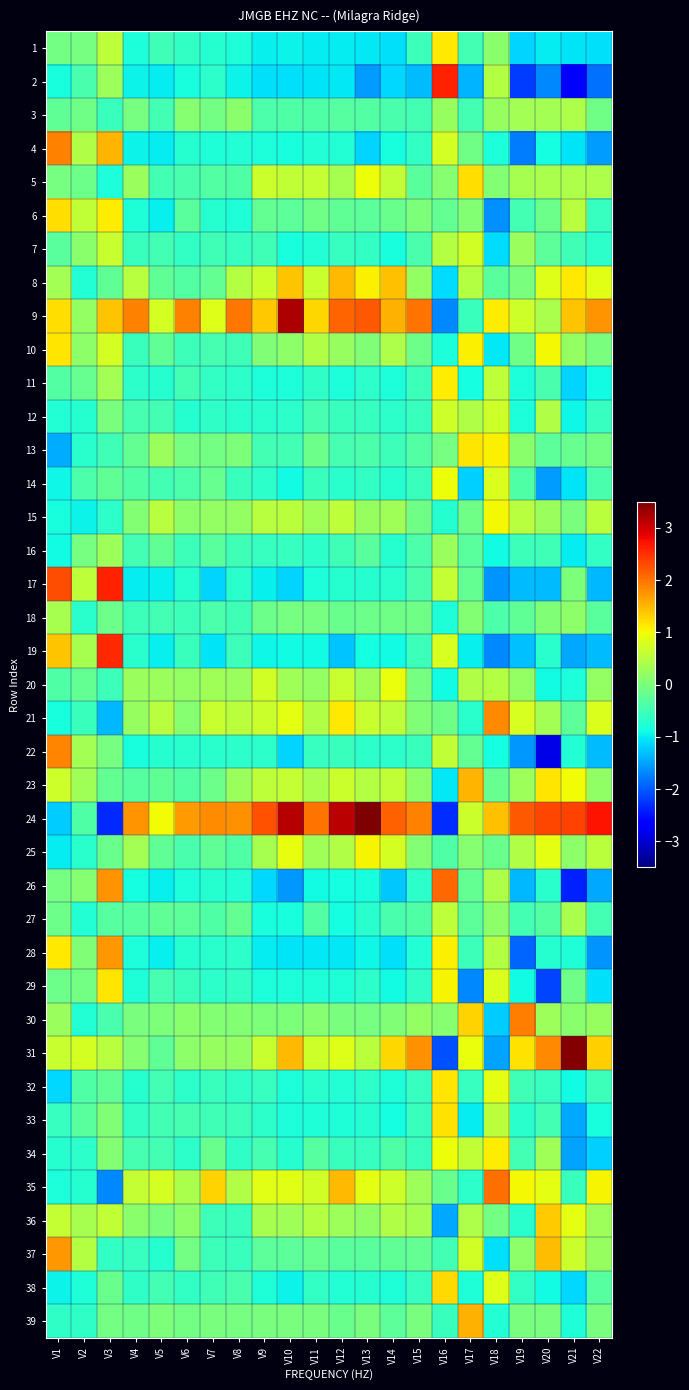

Reading left to right, transcribe all the data shown in this chart.

1: V1=-0.1	V2=-0.1	V3=0.6	V4=-0.8	V5=-0.5	V6=-0.6	V7=-0.7	V8=-0.8	V9=-1.0	V10=-1.0	V11=-1.0	V12=-1.0	V13=-1.0	V14=-1.1	V15=-0.5	V16=1.1	V17=-0.5	V18=0.1	V19=-1.2	V20=-1.0	V21=-1.1	V22=-1.1
2: V1=-0.8	V2=-0.4	V3=0.3	V4=-0.9	V5=-1.0	V6=-0.8	V7=-0.7	V8=-0.9	V9=-1.1	V10=-1.1	V11=-1.1	V12=-1.0	V13=-1.6	V14=-1.1	V15=-1.3	V16=2.6	V17=-1.4	V18=0.5	V19=-2.2	V20=-1.7	V21=-2.6	V22=-1.9
3: V1=-0.2	V2=-0.1	V3=-0.6	V4=-0.0	V5=-0.5	V6=0.1	V7=-0.1	V8=0.1	V9=-0.4	V10=-0.4	V11=-0.4	V12=-0.3	V13=-0.3	V14=-0.4	V15=-0.5	V16=0.2	V17=-0.5	V18=0.2	V19=0.3	V20=0.3	V21=0.4	V22=-0.1
4: V1=1.9	V2=0.5	V3=1.5	V4=-0.9	V5=-1.0	V6=-0.7	V7=-0.8	V8=-0.7	V9=-0.8	V10=-0.8	V11=-0.8	V12=-0.7	V13=-1.2	V14=-0.8	V15=-0.6	V16=0.8	V17=-0.1	V18=-0.8	V19=-1.8	V20=-0.9	V21=-1.1	V22=-1.5
5: V1=-0.0	V2=-0.1	V3=-0.8	V4=0.3	V5=-0.5	V6=-0.4	V7=-0.4	V8=-0.4	V9=0.7	V10=0.6	V11=0.6	V12=0.4	V13=1.0	V14=0.6	V15=-0.3	V16=0.1	V17=1.2	V18=0.1	V19=0.4	V20=0.4	V21=0.4	V22=0.4
6: V1=1.2	V2=0.6	V3=1.1	V4=-0.8	V5=-1.0	V6=-0.3	V7=-0.7	V8=-0.8	V9=-0.2	V10=-0.3	V11=-0.1	V12=-0.2	V13=-0.2	V14=-0.1	V15=0.0	V16=-0.2	V17=0.1	V18=-1.6	V19=-0.5	V20=-0.1	V21=0.5	V22=-0.6
7: V1=-0.3	V2=0.1	V3=0.6	V4=-0.6	V5=-0.5	V6=-0.6	V7=-0.5	V8=-0.6	V9=-0.5	V10=-0.8	V11=-0.8	V12=-0.6	V13=-0.6	V14=-0.8	V15=-0.4	V16=0.5	V17=0.7	V18=-1.1	V19=0.3	V20=-0.3	V21=-0.5	V22=-0.7
8: V1=0.3	V2=-0.8	V3=-0.2	V4=0.5	V5=-0.2	V6=-0.4	V7=-0.2	V8=0.5	V9=0.7	V10=1.4	V11=0.6	V12=1.5	V13=1.1	V14=1.4	V15=0.2	V16=-1.1	V17=0.5	V18=-0.3	V19=-0.0	V20=0.8	V21=1.1	V22=0.9
9: V1=1.2	V2=0.2	V3=1.4	V4=1.9	V5=0.8	V6=1.9	V7=0.8	V8=2.0	V9=1.4	V10=3.2	V11=1.3	V12=2.1	V13=2.2	V14=1.5	V15=2.0	V16=-1.7	V17=-0.6	V18=1.1	V19=0.7	V20=0.4	V21=1.4	V22=1.8
10: V1=1.2	V2=0.1	V3=0.8	V4=-0.6	V5=-0.2	V6=-0.5	V7=-0.5	V8=-0.5	V9=0.0	V10=0.2	V11=0.5	V12=0.2	V13=0.0	V14=0.4	V15=-0.1	V16=-0.8	V17=1.1	V18=-1.0	V19=-0.1	V20=1.0	V21=0.2	V22=-0.0
11: V1=-0.3	V2=-0.2	V3=0.3	V4=-0.7	V5=-0.7	V6=-0.5	V7=-0.6	V8=-0.7	V9=-0.8	V10=-0.8	V11=-0.6	V12=-0.8	V13=-0.7	V14=-0.8	V15=-0.5	V16=1.1	V17=-0.9	V18=0.6	V19=-0.8	V20=-0.4	V21=-1.2	V22=-0.9
12: V1=-0.8	V2=-0.7	V3=-0.0	V4=-0.5	V5=-0.5	V6=-0.7	V7=-0.7	V8=-0.7	V9=-0.7	V10=-0.7	V11=-0.4	V12=-0.5	V13=-0.6	V14=-0.7	V15=-0.6	V16=0.7	V17=0.5	V18=0.7	V19=-0.8	V20=0.4	V21=-0.9	V22=-0.6
13: V1=-1.4	V2=-0.7	V3=-0.5	V4=-0.2	V5=0.3	V6=-0.0	V7=-0.1	V8=0.0	V9=-0.5	V10=-0.5	V11=-0.1	V12=-0.5	V13=-0.4	V14=-0.5	V15=-0.3	V16=-0.1	V17=1.2	V18=1.1	V19=0.1	V20=-0.3	V21=-0.2	V22=-0.1
14: V1=-0.9	V2=-0.4	V3=-0.2	V4=-0.4	V5=-0.5	V6=-0.4	V7=-0.2	V8=-0.6	V9=-0.7	V10=-0.9	V11=-0.6	V12=-0.7	V13=-0.6	V14=-0.7	V15=-0.6	V16=1.0	V17=-1.2	V18=0.8	V19=-0.4	V20=-1.5	V21=-1.1	V22=-0.4
15: V1=-0.8	V2=-0.9	V3=-0.7	V4=0.1	V5=0.5	V6=0.1	V7=0.2	V8=0.2	V9=0.5	V10=0.5	V11=0.3	V12=0.6	V13=0.2	V14=0.3	V15=-0.1	V16=-0.7	V17=-0.1	V18=1.0	V19=0.5	V20=0.3	V21=-0.0	V22=0.5
16: V1=-0.9	V2=-0.0	V3=0.3	V4=-0.5	V5=-0.2	V6=-0.5	V7=-0.3	V8=-0.5	V9=-0.6	V10=-0.6	V11=-0.7	V12=-0.5	V13=-0.3	V14=-0.7	V15=-0.4	V16=0.2	V17=-0.3	V18=-0.9	V19=-0.5	V20=-0.5	V21=-1.0	V22=-0.6
17: V1=2.3	V2=0.6	V3=2.6	V4=-1.0	V5=-1.0	V6=-0.7	V7=-1.2	V8=-0.7	V9=-1.0	V10=-1.2	V11=-0.8	V12=-0.7	V13=-0.7	V14=-0.7	V15=-0.4	V16=0.6	V17=-0.2	V18=-1.6	V19=-1.3	V20=-1.3	V21=0.0	V22=-1.4
18: V1=0.4	V2=-0.7	V3=-0.1	V4=-0.5	V5=-0.5	V6=-0.5	V7=-0.4	V8=-0.5	V9=-0.1	V10=-0.0	V11=-0.1	V12=-0.1	V13=-0.1	V14=-0.1	V15=-0.1	V16=-0.8	V17=0.1	V18=-0.4	V19=-0.2	V20=0.0	V21=0.1	V22=-0.3
19: V1=1.4	V2=0.4	V3=2.6	V4=-0.7	V5=-1.0	V6=-0.6	V7=-1.1	V8=-0.5	V9=-0.9	V10=-0.9	V11=-0.9	V12=-1.3	V13=-0.9	V14=-0.9	V15=-0.5	V16=0.8	V17=-1.0	V18=-1.7	V19=-1.3	V20=-0.7	V21=-1.5	V22=-1.3
20: V1=-0.4	V2=-0.2	V3=-0.5	V4=0.3	V5=0.3	V6=0.2	V7=0.3	V8=0.3	V9=0.7	V10=0.3	V11=0.2	V12=0.7	V13=0.3	V14=1.0	V15=-0.0	V16=-0.9	V17=0.5	V18=0.5	V19=0.2	V20=-0.9	V21=-0.8	V22=0.2
21: V1=-0.8	V2=-0.6	V3=-1.3	V4=0.2	V5=0.5	V6=0.1	V7=0.7	V8=0.5	V9=0.7	V10=0.9	V11=0.4	V12=1.1	V13=0.6	V14=0.6	V15=0.0	V16=-0.1	V17=-0.7	V18=1.9	V19=0.8	V20=0.3	V21=-0.2	V22=0.8
22: V1=1.9	V2=0.3	V3=-0.0	V4=-0.8	V5=-0.7	V6=-0.7	V7=-0.7	V8=-0.7	V9=-0.7	V10=-1.2	V11=-0.6	V12=-0.6	V13=-0.7	V14=-0.7	V15=-0.6	V16=0.6	V17=-0.2	V18=-0.9	V19=-1.6	V20=-2.9	V21=-0.7	V22=-1.3
23: V1=0.7	V2=0.3	V3=-0.2	V4=-0.3	V5=-0.2	V6=-0.3	V7=-0.1	V8=0.3	V9=0.6	V10=0.6	V11=0.4	V12=0.7	V13=0.5	V14=0.6	V15=0.2	V16=-1.0	V17=1.5	V18=-0.2	V19=0.3	V20=1.2	V21=1.0	V22=0.2
24: V1=-1.2	V2=-0.4	V3=-2.3	V4=1.8	V5=1.0	V6=1.7	V7=1.8	V8=1.8	V9=2.2	V10=3.2	V11=2.0	V12=3.1	V13=3.5	V14=2.1	V15=1.9	V16=-2.3	V17=0.7	V18=1.4	V19=2.2	V20=2.4	V21=2.4	V22=2.7
25: V1=-1.0	V2=-0.7	V3=-0.2	V4=0.3	V5=-0.2	V6=-0.4	V7=-0.2	V8=-0.4	V9=0.4	V10=0.9	V11=0.3	V12=0.4	V13=1.0	V14=0.8	V15=0.1	V16=-0.4	V17=0.1	V18=-0.2	V19=0.4	V20=0.9	V21=0.1	V22=0.5
26: V1=-0.0	V2=0.1	V3=1.8	V4=-0.9	V5=-1.0	V6=-0.8	V7=-0.7	V8=-0.7	V9=-1.1	V10=-1.6	V11=-0.9	V12=-0.9	V13=-0.8	V14=-1.2	V15=-0.7	V16=2.1	V17=-0.2	V18=0.4	V19=-1.4	V20=-0.7	V21=-2.4	V22=-1.5
27: V1=-0.1	V2=-0.7	V3=-0.3	V4=-0.3	V5=-0.2	V6=-0.2	V7=-0.4	V8=-0.2	V9=-0.8	V10=-0.8	V11=-0.4	V12=-0.9	V13=-0.7	V14=-0.4	V15=-0.4	V16=0.6	V17=-0.3	V18=0.1	V19=-0.5	V20=-0.3	V21=0.4	V22=-0.5
28: V1=1.1	V2=0.0	V3=1.7	V4=-0.8	V5=-1.0	V6=-0.7	V7=-0.7	V8=-0.7	V9=-1.0	V10=-1.1	V11=-1.0	V12=-1.0	V13=-0.9	V14=-1.1	V15=-0.8	V16=1.1	V17=-0.5	V18=0.5	V19=-1.9	V20=-0.7	V21=-0.8	V22=-1.6
29: V1=-0.1	V2=-0.1	V3=1.2	V4=-0.8	V5=-0.5	V6=-0.6	V7=-0.7	V8=-0.6	V9=-0.8	V10=-0.8	V11=-0.8	V12=-0.8	V13=-0.7	V14=-0.9	V15=-0.6	V16=1.1	V17=-1.7	V18=0.8	V19=-0.9	V20=-2.1	V21=-0.1	V22=-1.1
30: V1=0.3	V2=-0.8	V3=-0.4	V4=-0.0	V5=0.0	V6=0.1	V7=0.1	V8=0.1	V9=0.0	V10=0.0	V11=0.1	V12=-0.0	V13=-0.0	V14=0.0	V15=0.2	V16=0.1	V17=1.3	V18=-1.2	V19=1.9	V20=0.3	V21=0.1	V22=0.2
31: V1=0.7	V2=0.7	V3=0.5	V4=0.1	V5=-0.2	V6=0.2	V7=0.2	V8=0.2	V9=0.6	V10=1.5	V11=0.7	V12=0.8	V13=0.5	V14=1.3	V15=1.8	V16=-2.1	V17=0.9	V18=-1.5	V19=1.2	V20=1.9	V21=3.5	V22=1.3
32: V1=-1.1	V2=-0.4	V3=-0.2	V4=-0.7	V5=-0.5	V6=-0.7	V7=-0.6	V8=-0.6	V9=-0.6	V10=-0.8	V11=-0.7	V12=-0.7	V13=-0.7	V14=-0.8	V15=-0.6	V16=1.2	V17=-0.6	V18=0.9	V19=-0.5	V20=-0.6	V21=-0.9	V22=-0.5
33: V1=-0.6	V2=-0.3	V3=0.0	V4=-0.6	V5=-0.5	V6=-0.5	V7=-0.5	V8=-0.5	V9=-0.7	V10=-0.8	V11=-0.8	V12=-0.8	V13=-0.7	V14=-0.8	V15=-0.6	V16=1.2	V17=-1.0	V18=0.5	V19=-0.7	V20=-0.5	V21=-1.5	V22=-0.8
34: V1=-0.7	V2=-0.7	V3=0.1	V4=-0.4	V5=-0.5	V6=-0.7	V7=-0.2	V8=-0.6	V9=-0.4	V10=-0.7	V11=-0.3	V12=-0.6	V13=-0.6	V14=-0.4	V15=-0.6	V16=1.0	V17=0.6	V18=1.1	V19=-0.5	V20=0.3	V21=-1.5	V22=-1.2
35: V1=-0.8	V2=-0.7	V3=-1.7	V4=0.6	V5=0.8	V6=0.4	V7=1.3	V8=0.4	V9=0.8	V10=0.9	V11=0.7	V12=1.5	V13=0.9	V14=0.7	V15=0.3	V16=-0.2	V17=-0.7	V18=2.0	V19=1.0	V20=0.9	V21=-0.6	V22=1.1
36: V1=0.6	V2=0.4	V3=0.6	V4=0.1	V5=-0.0	V6=0.2	V7=-0.5	V8=-0.6	V9=0.4	V10=0.3	V11=0.5	V12=0.3	V13=0.2	V14=0.4	V15=0.4	V16=-1.5	V17=0.4	V18=-0.1	V19=-0.7	V20=1.3	V21=0.9	V22=0.3
37: V1=1.7	V2=0.5	V3=-0.6	V4=-0.6	V5=-0.7	V6=-0.1	V7=-0.5	V8=-0.6	V9=-0.3	V10=-0.3	V11=-0.2	V12=-0.3	V13=-0.3	V14=-0.2	V15=-0.2	V16=-0.5	V17=0.7	V18=-1.1	V19=0.2	V20=1.5	V21=0.7	V22=0.2
38: V1=-0.9	V2=-0.8	V3=-0.1	V4=-0.6	V5=-0.5	V6=-0.6	V7=-0.5	V8=-0.4	V9=-0.8	V10=-0.9	V11=-0.6	V12=-0.8	V13=-0.7	V14=-0.8	V15=-0.6	V16=1.2	V17=-0.8	V18=0.8	V19=-0.6	V20=-0.9	V21=-1.1	V22=-0.3
39: V1=-0.6	V2=-0.6	V3=-0.1	V4=-0.1	V5=0.0	V6=-0.1	V7=-0.0	V8=-0.0	V9=-0.0	V10=-0.0	V11=-0.0	V12=-0.1	V13=-0.0	V14=-0.2	V15=-0.0	V16=-0.6	V17=1.5	V18=-0.8	V19=-0.0	V20=-0.0	V21=-0.8	V22=-0.0